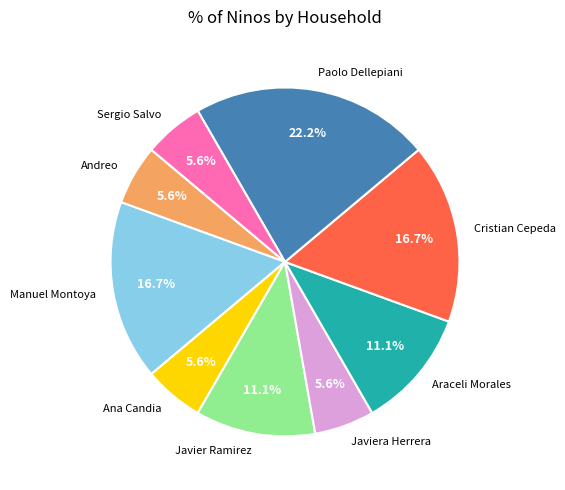

Does any single category account for the majority?

No